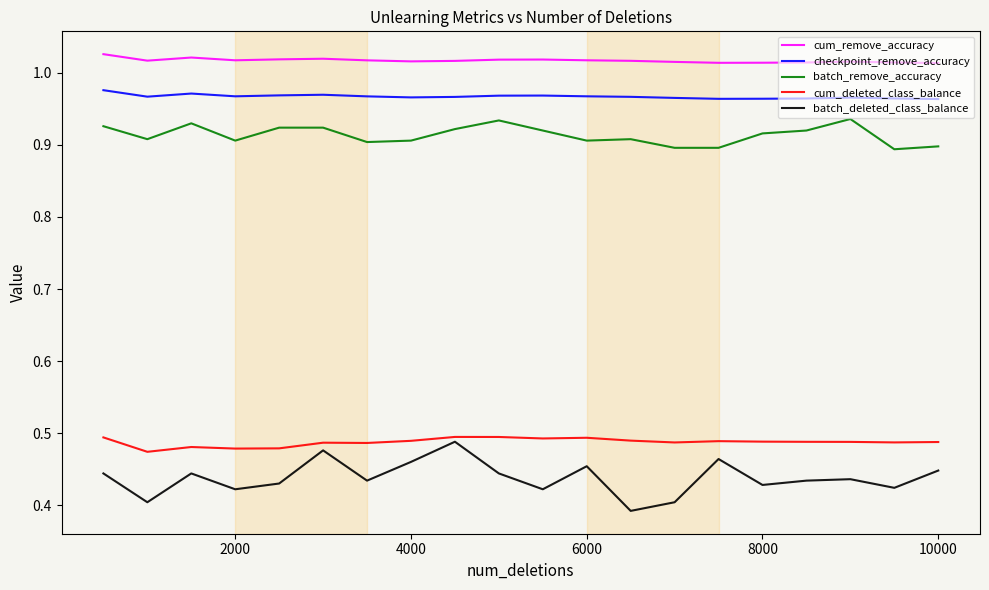

True or false: checkpoint_remove_accuracy and cum_deleted_class_balance intersect in this chart.

False